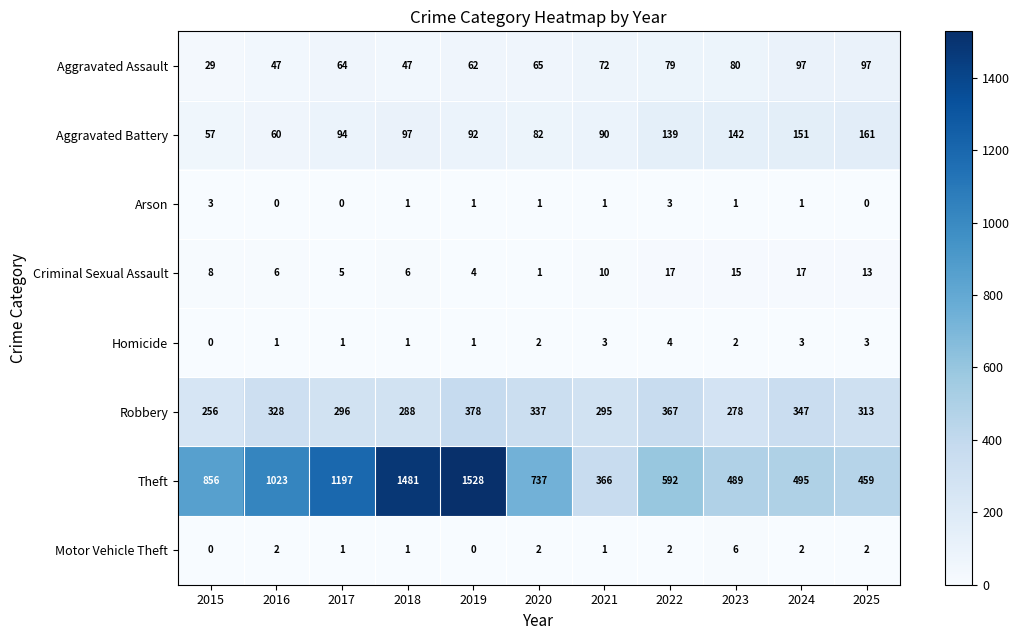

The value of Aggravated Assault at 2018 is 71. True or false?

False